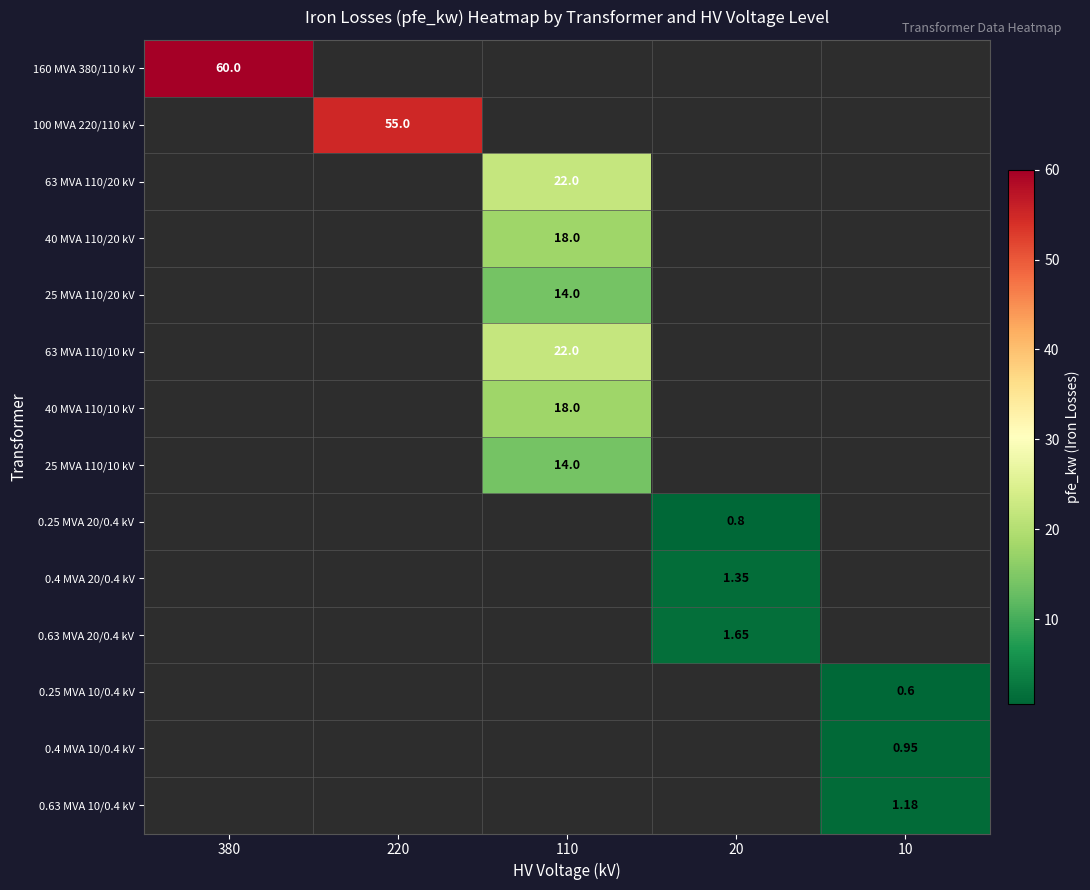

Count the number of categories in the chart.

5